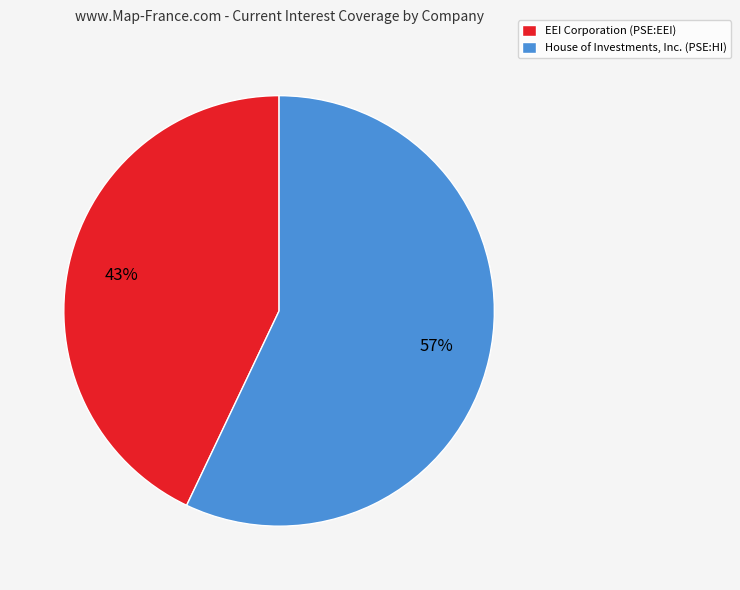

Which slice is the largest?

House of Investments, Inc. (PSE:HI)